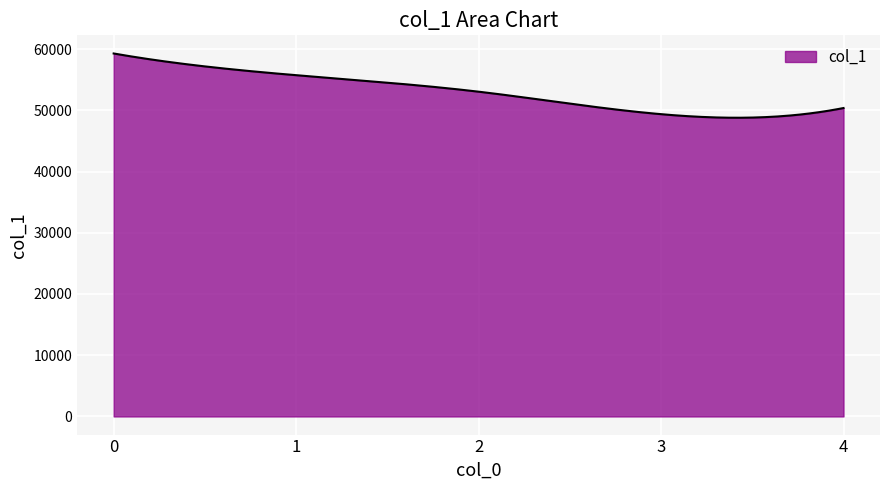

How many lines are shown in the chart?

1